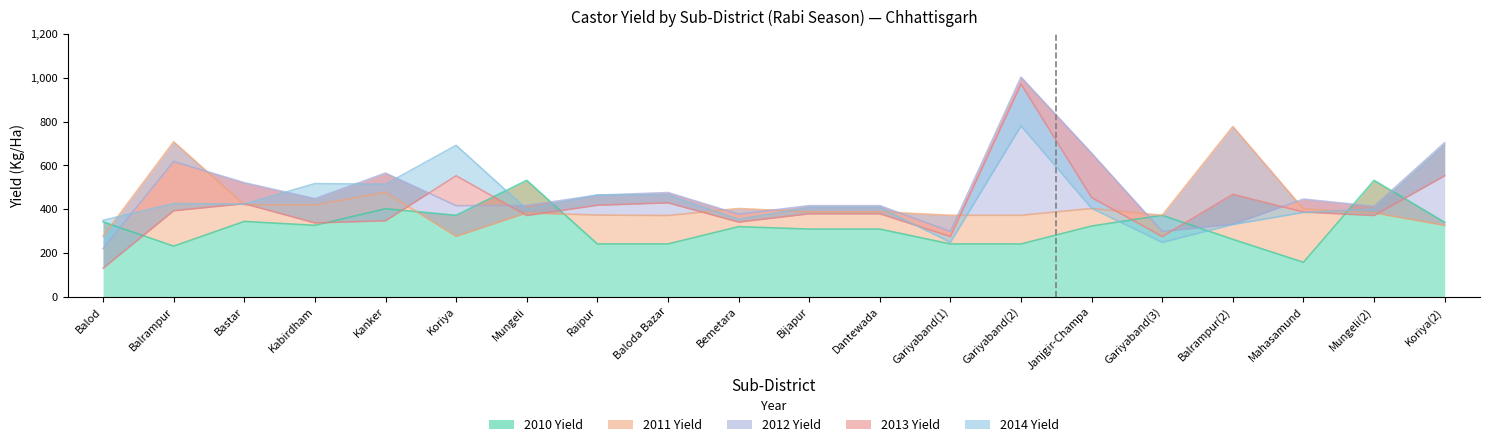

What is the highest value of the 2013 Yield series?

972